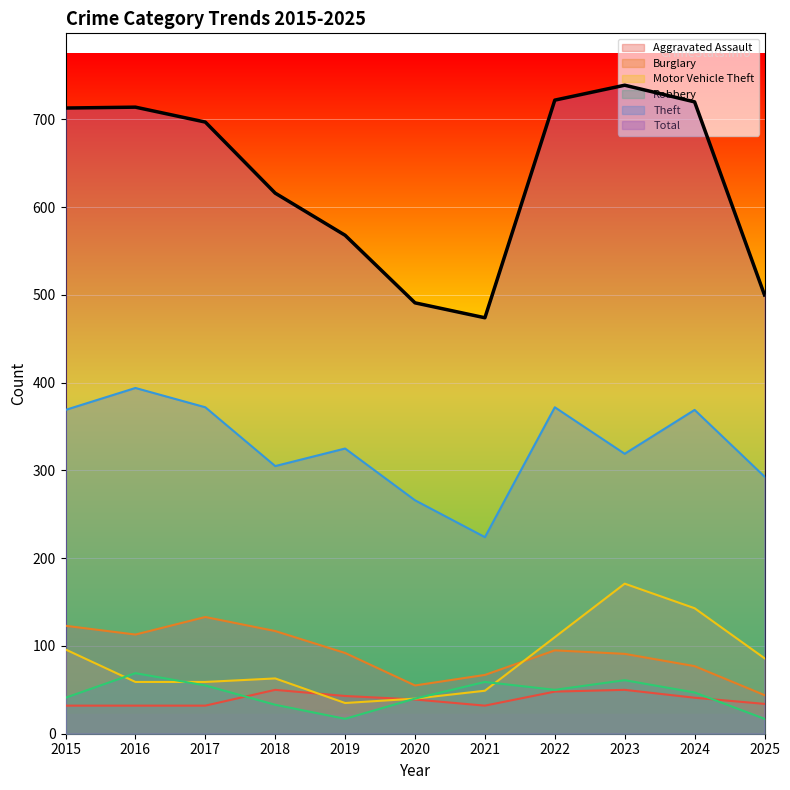

How many data points in Robbery are less than 47?

5